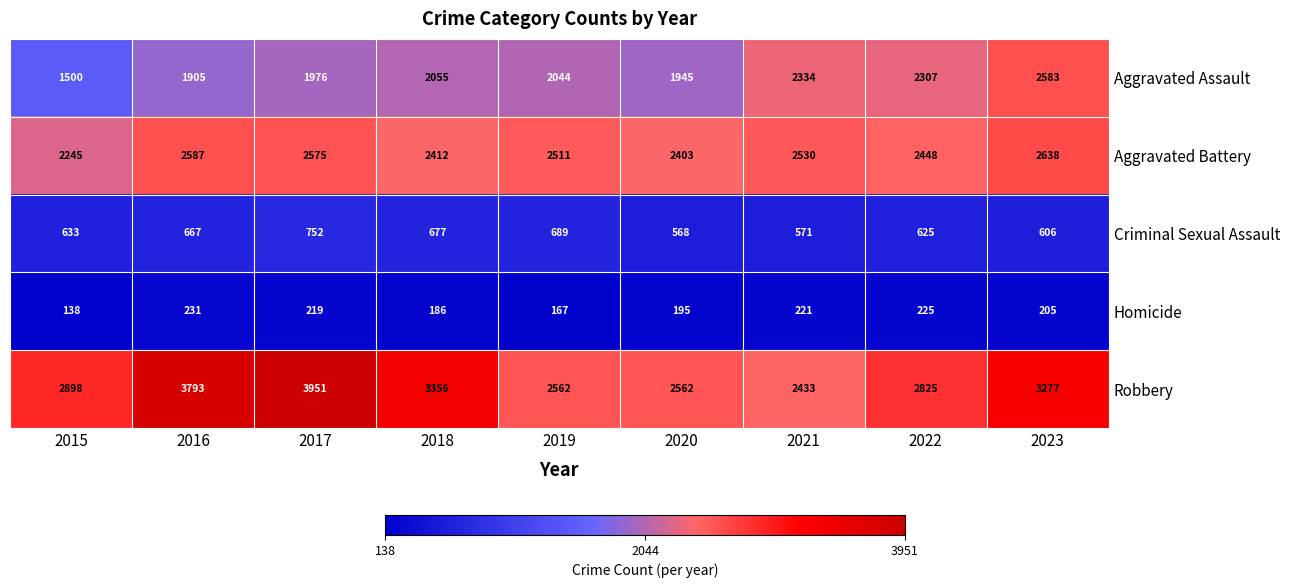

What is the maximum value shown in the chart?

3951